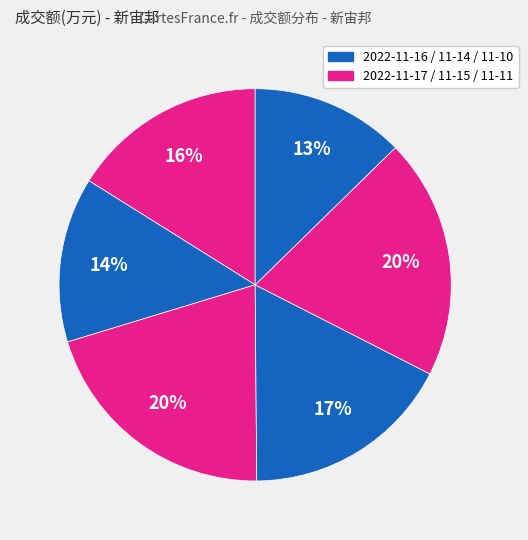

Does any single category account for the majority?

No